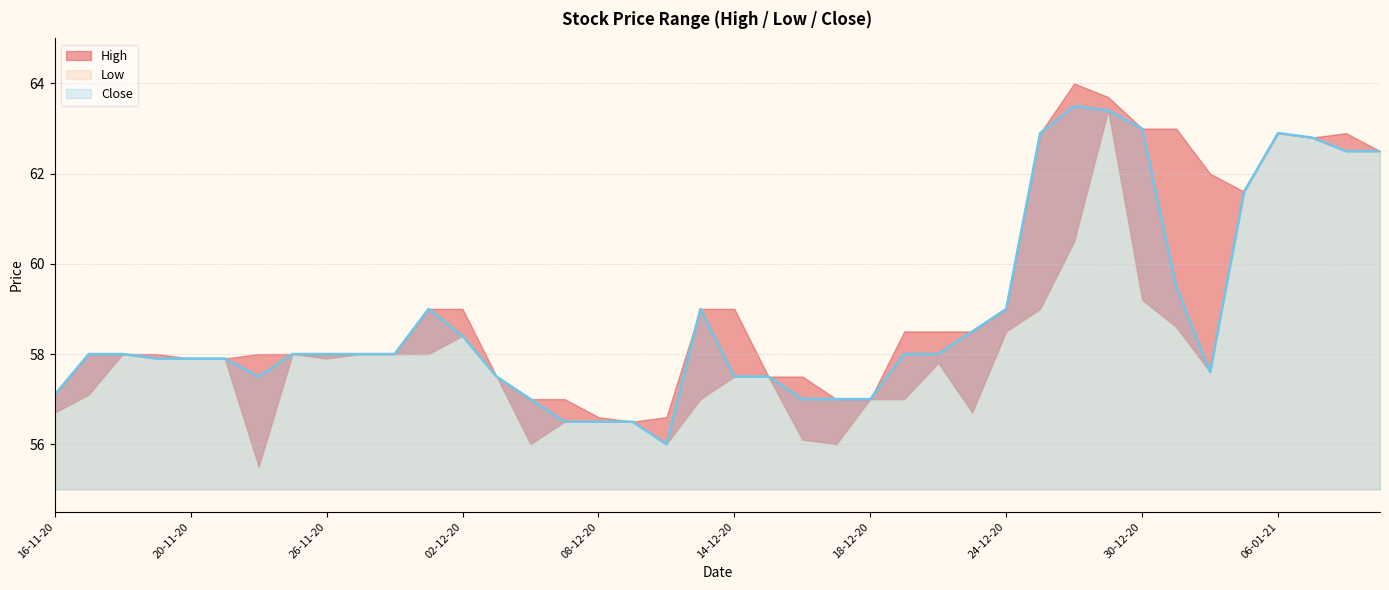

What is the sum of the Close values at 11-12-20 and 18-11-20?

117.0